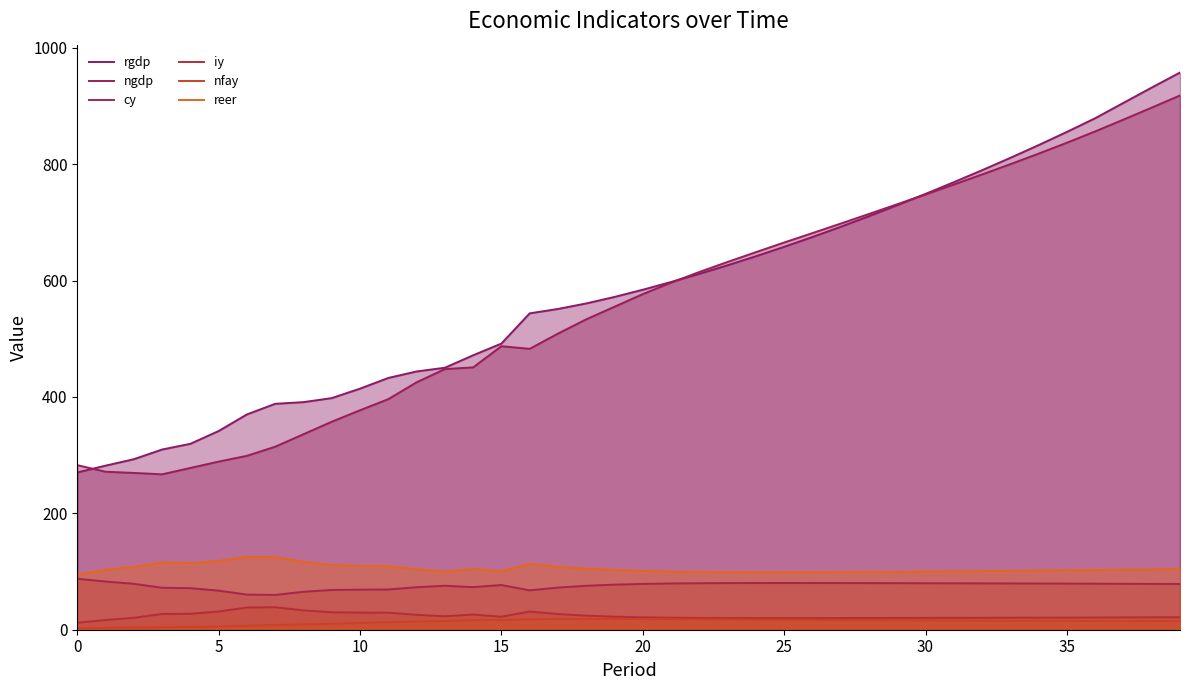

Is the value of reer at 12 greater than the value of cy at 28?

Yes